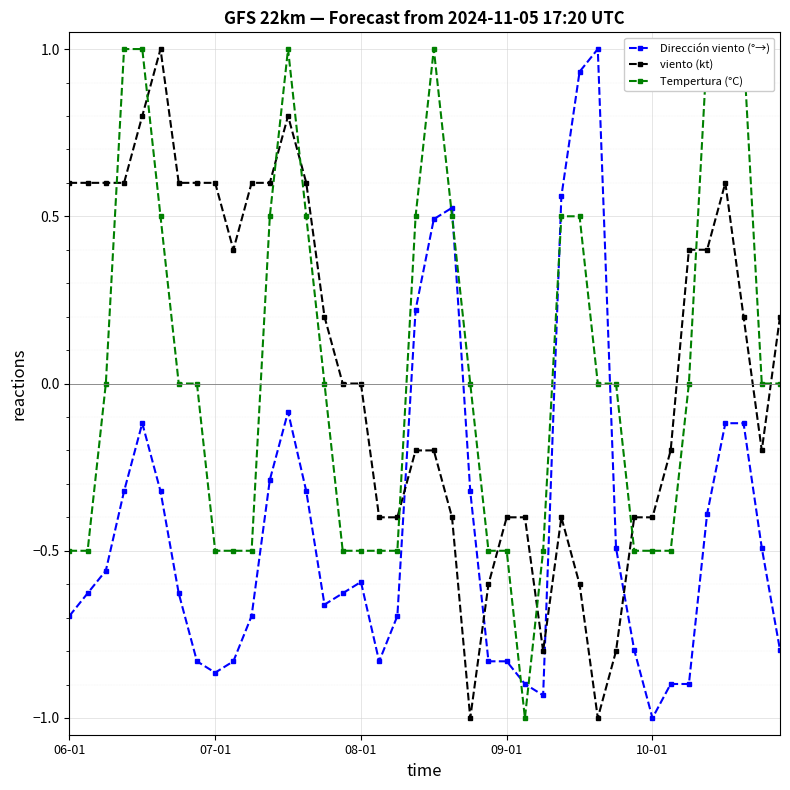

What is the difference between the maximum and minimum values in the Dirección viento (°→) series?

2.0